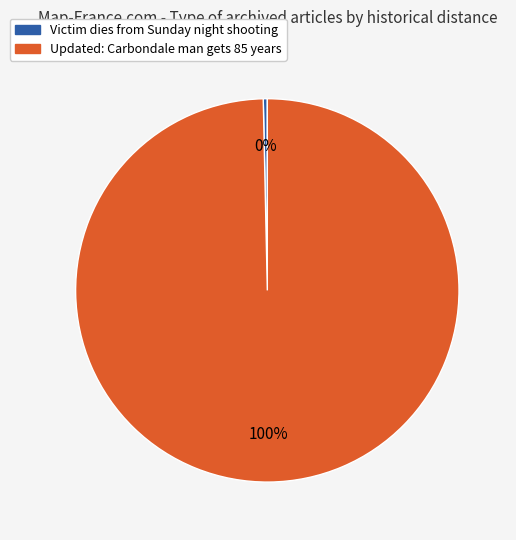

Is it true that Updated: Carbondale man gets 85 years is 100% of the pie?

True